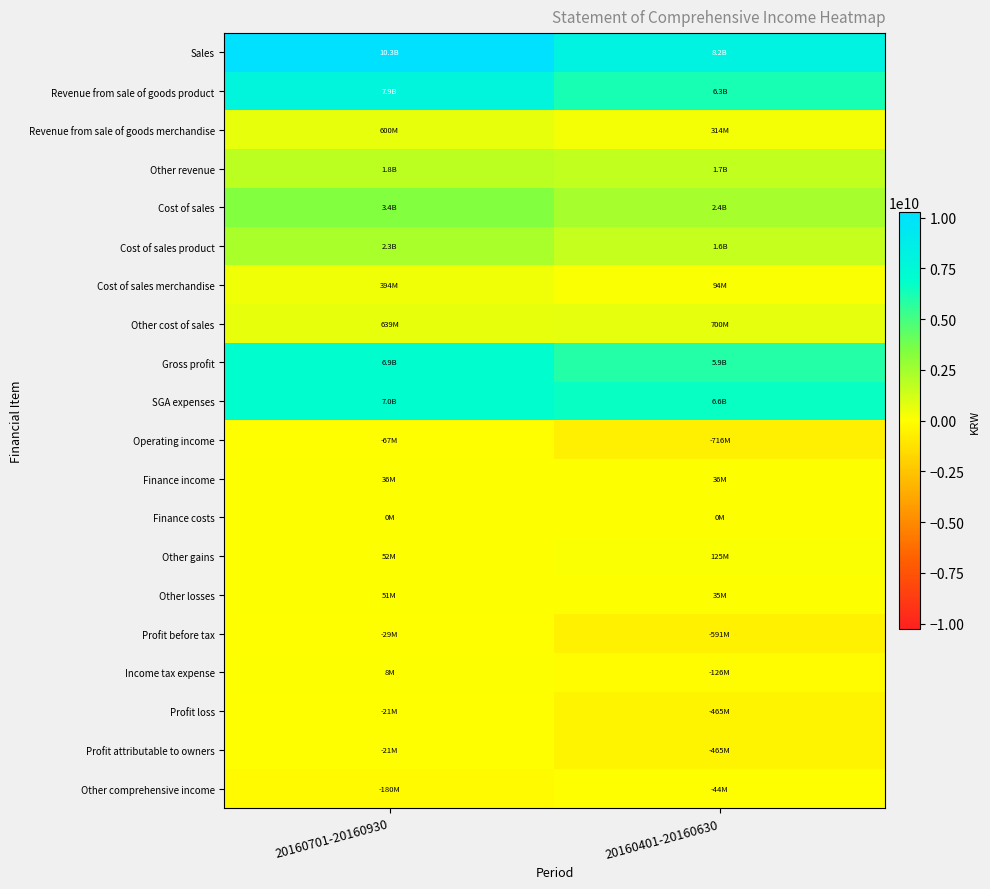

List the series in order of their peak value, highest first.

Sales, Revenue from sale of goods product, SGA expenses, Gross profit, Cost of sales, Cost of sales product, Other revenue, Other cost of sales, Revenue from sale of goods merchandise, Cost of sales merchandise, Other gains, Other losses, Finance income, Income tax expense, Finance costs, Profit loss, Profit attributable to owners, Profit before tax, Other comprehensive income, Operating income